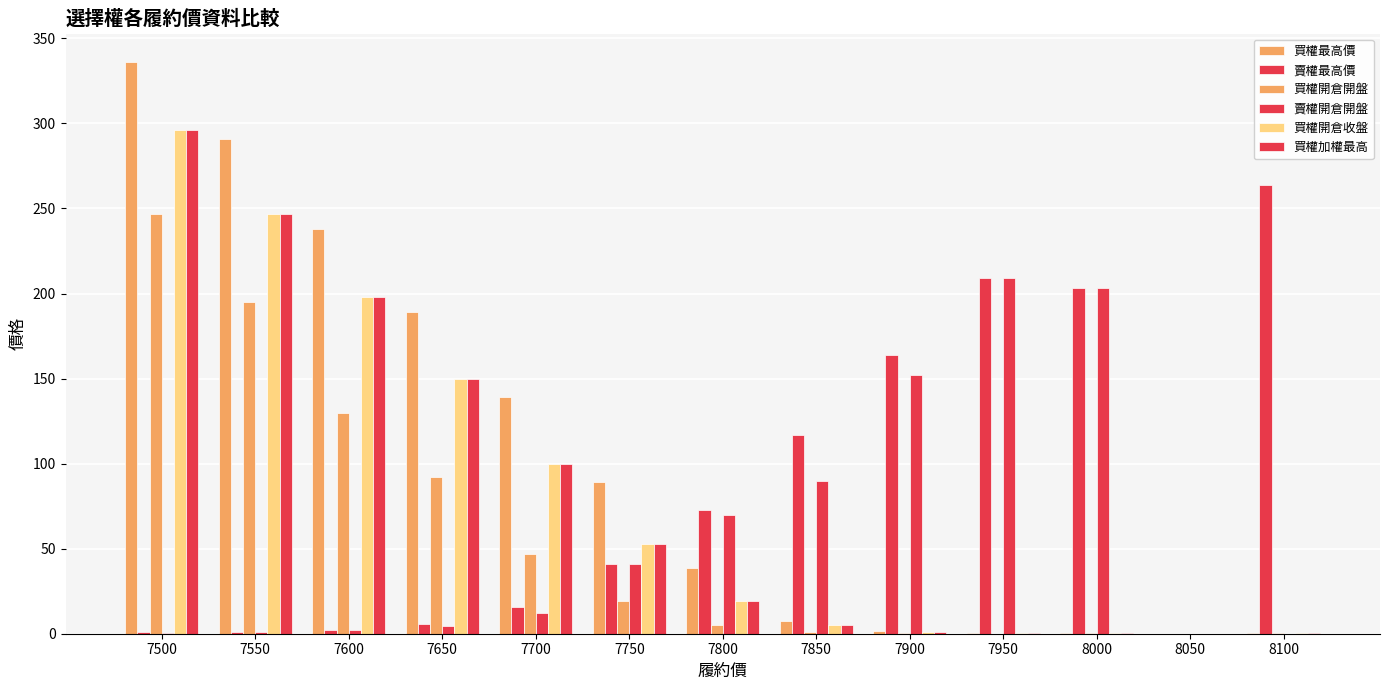

How many groups of bars are there?

13